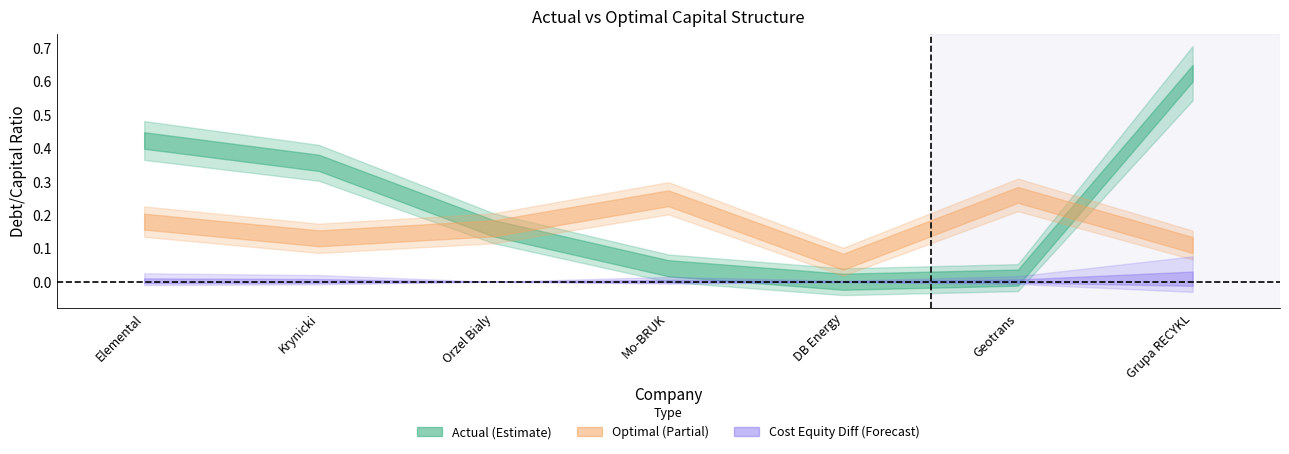

Rank the categories by actual_debt_capital value from lowest to highest.

DB Energy, Geotrans, Mo-BRUK, Orzel Bialy, Krynicki, Elemental, Grupa RECYKL